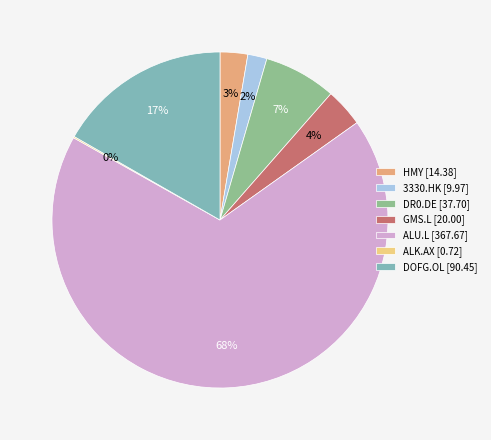

What percentage is the GMS.L slice, to the nearest percent?

4%